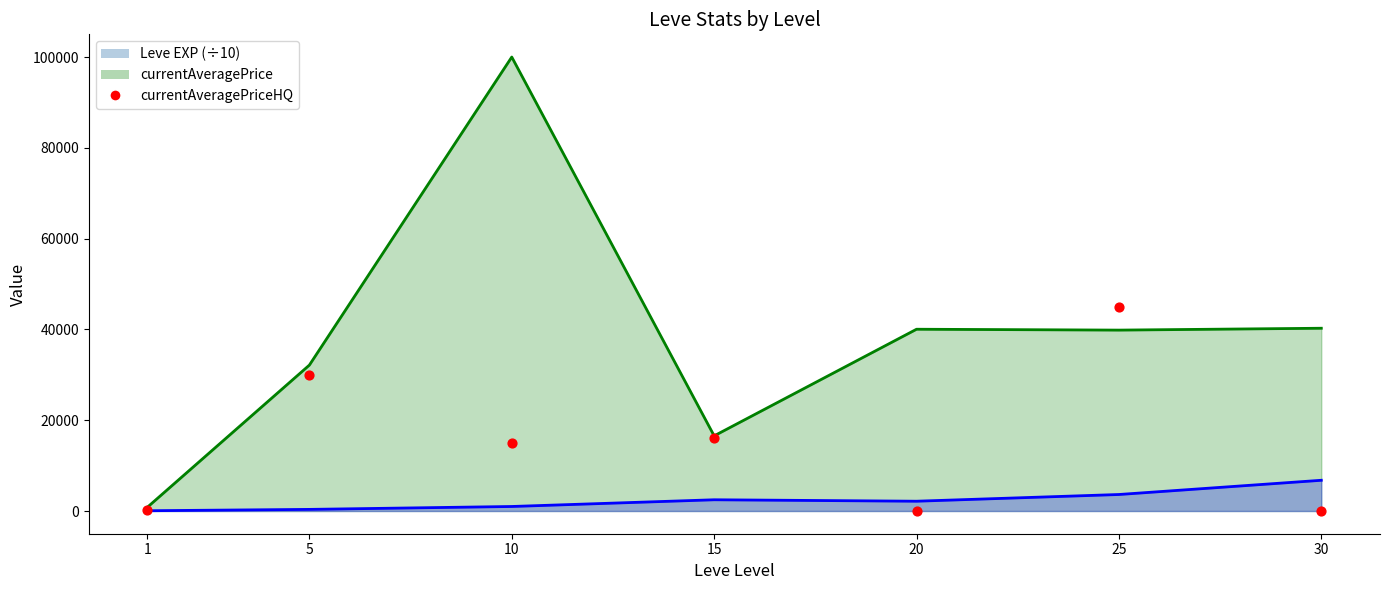

What is the total value across all series at 20?

42202.0